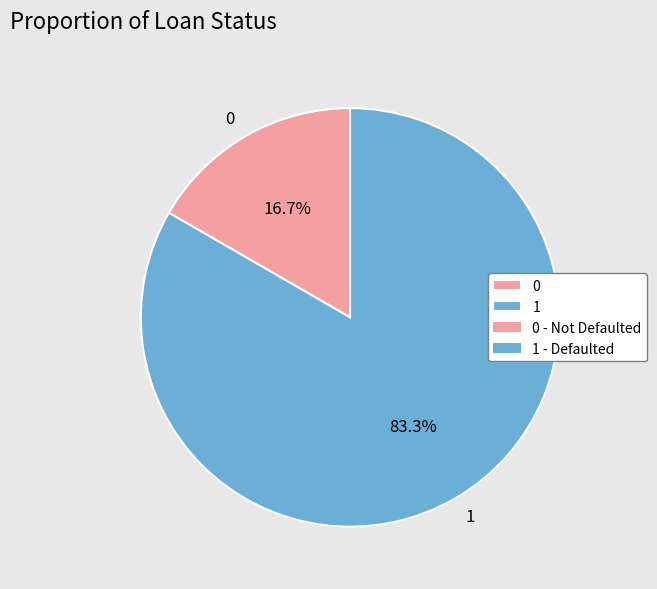

What is the ratio of the value at 1 to the value at 0?

5.0